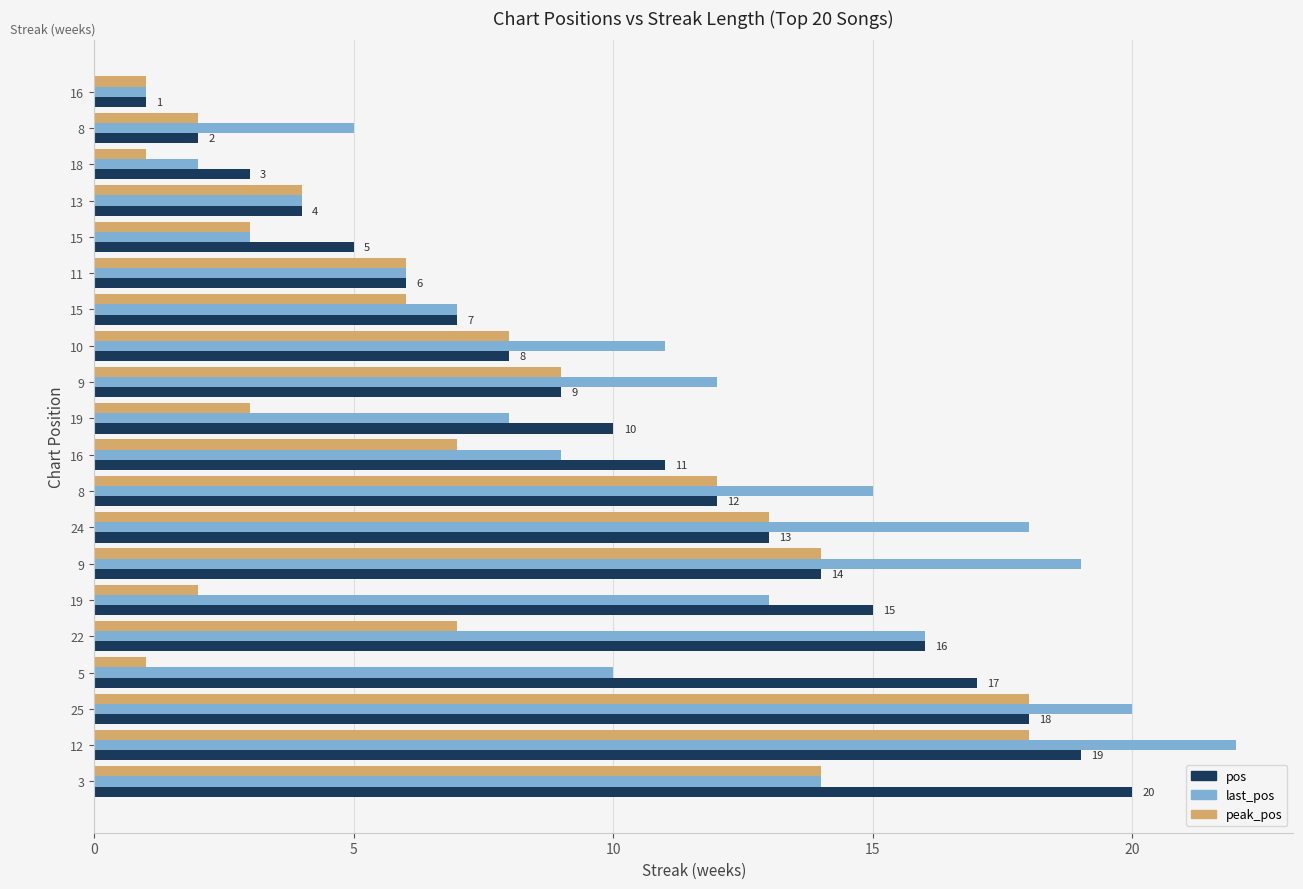

How many data points in peak_pos are less than 7?

10